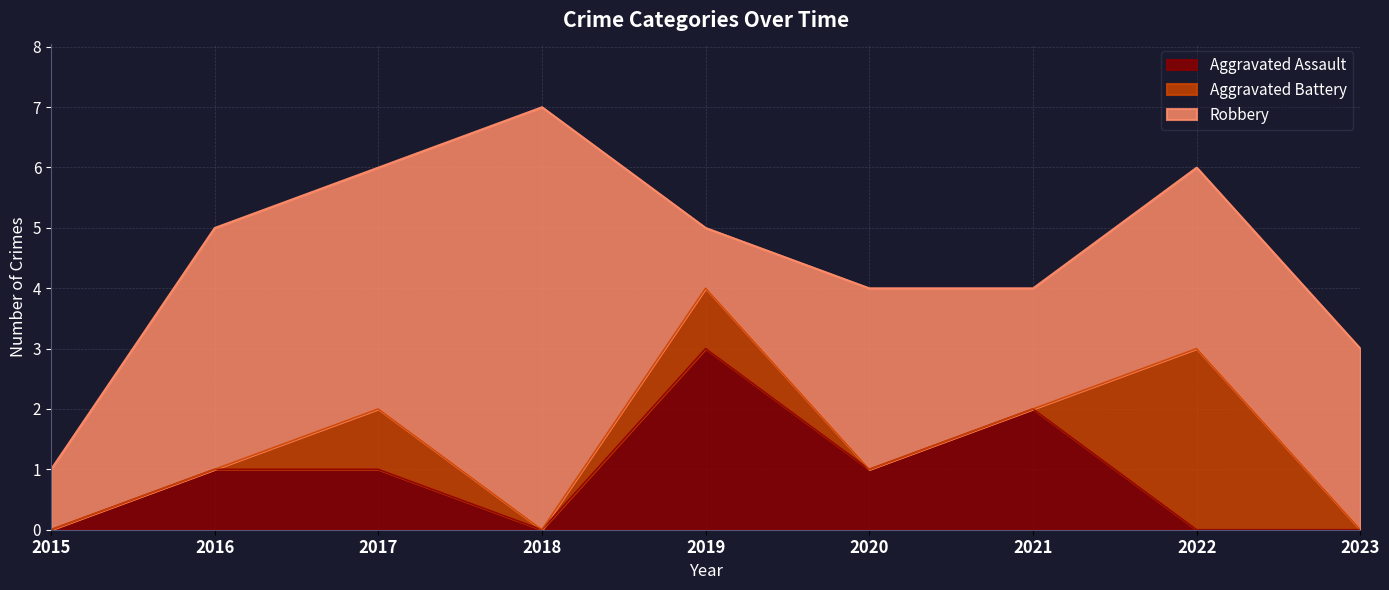

At how many categories does at least one series exceed 3?

3